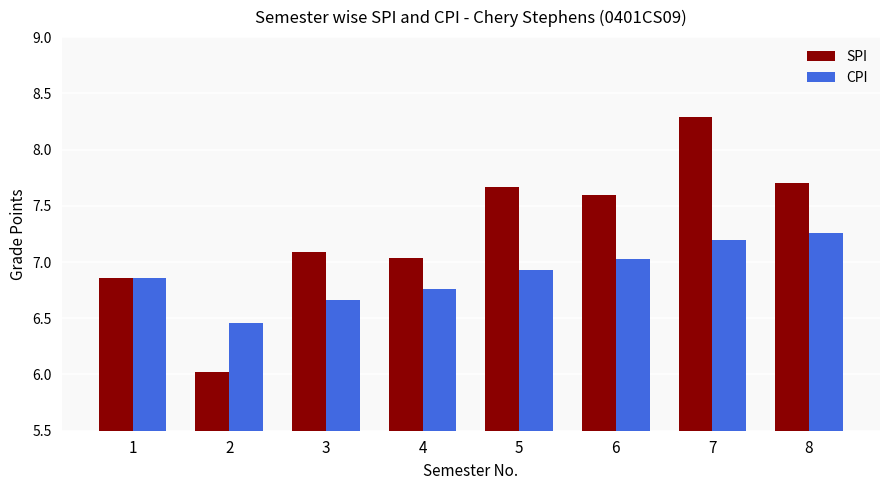

What is the difference between the maximum and minimum values in the SPI series?

2.3